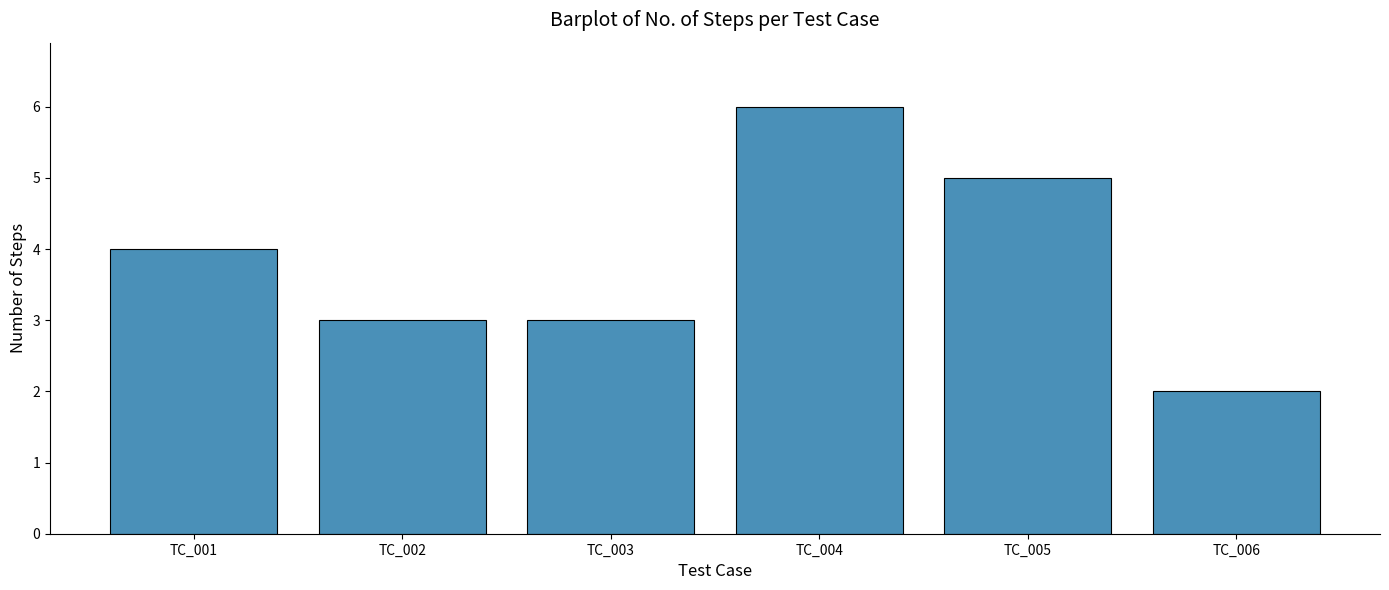

Reading right to left, what are all the values shown in this chart?

2	5	6	3	3	4